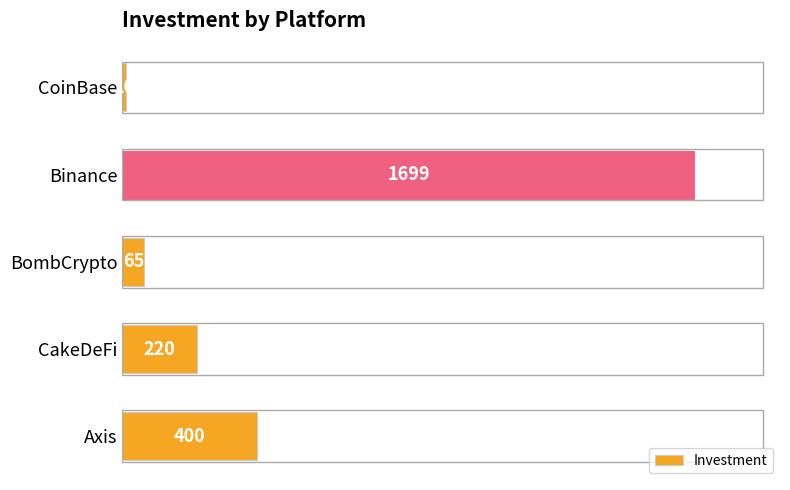

True or false: the data shows 248 at Axis.

False